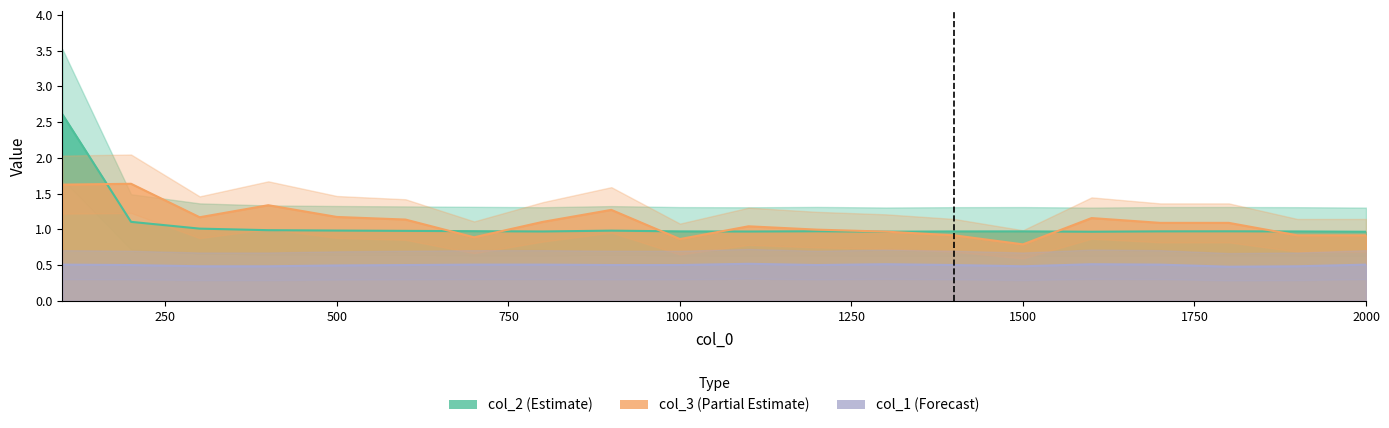

How many series are shown in this chart?

3